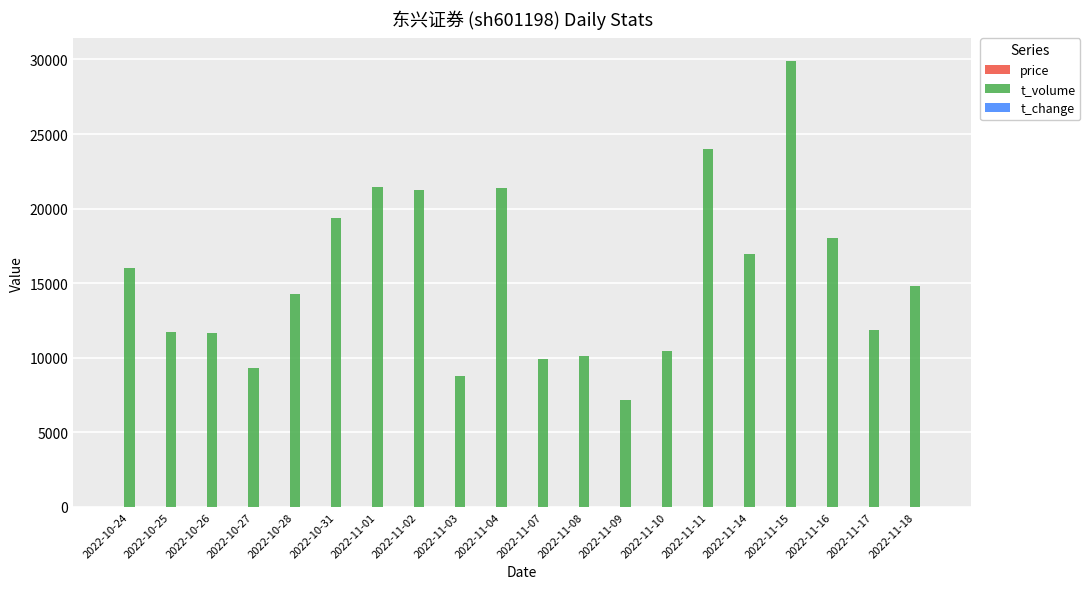

What is the spread (max minus min) of values at 2022-11-15?

29916.9